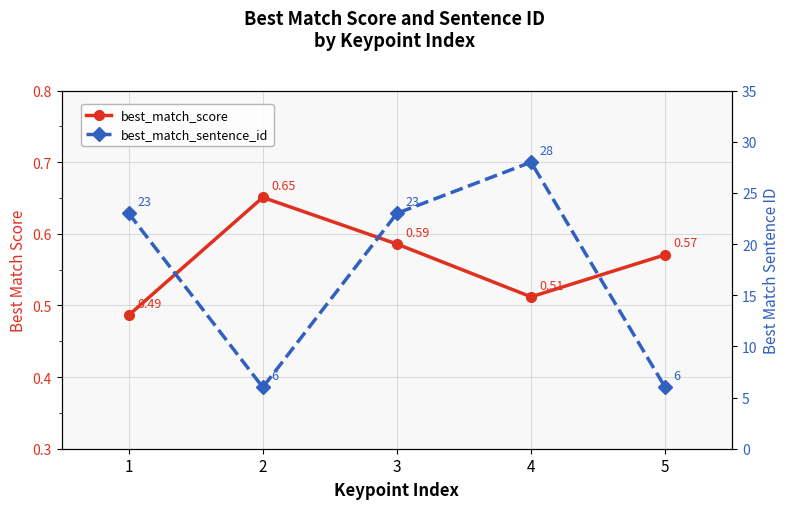

Is it true that best_match_sentence_id equals 37.9 at 4?

False